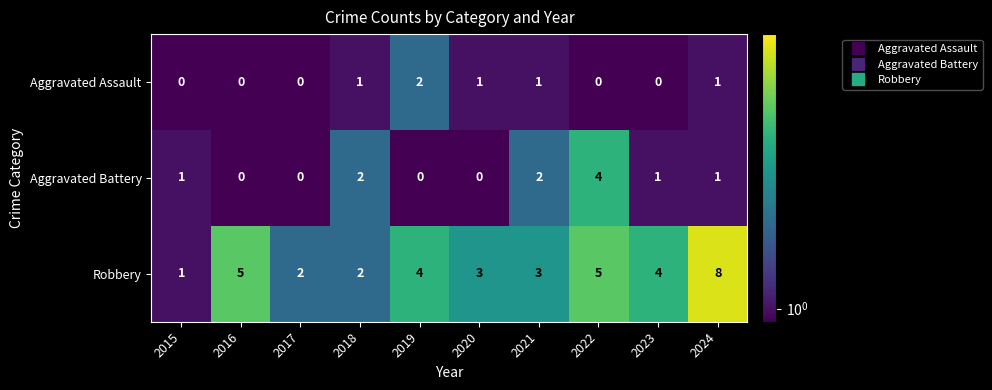

What is the greatest value displayed?

8